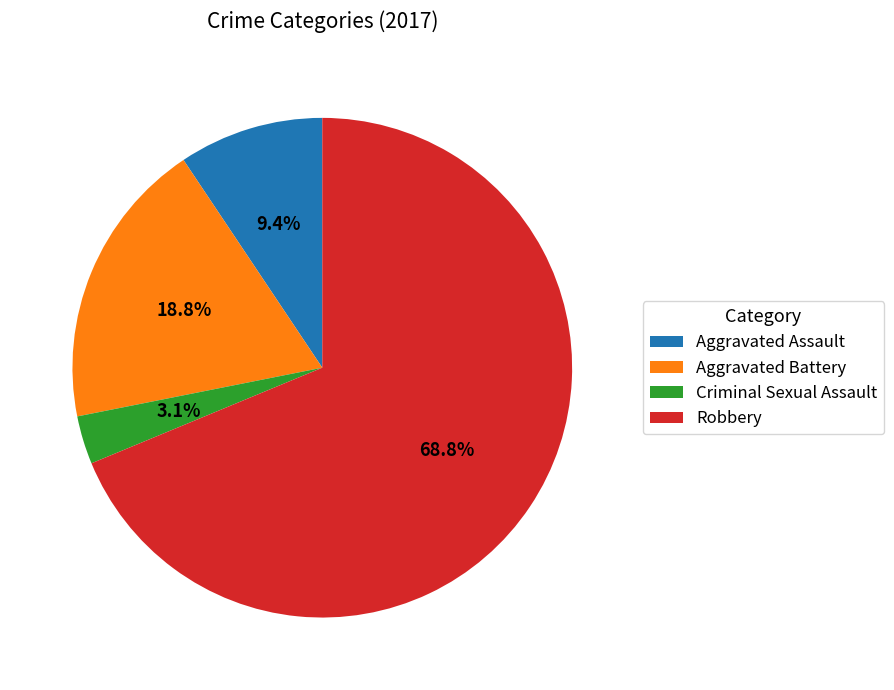

Rank the categories by value from lowest to highest.

Criminal Sexual Assault, Aggravated Assault, Aggravated Battery, Robbery